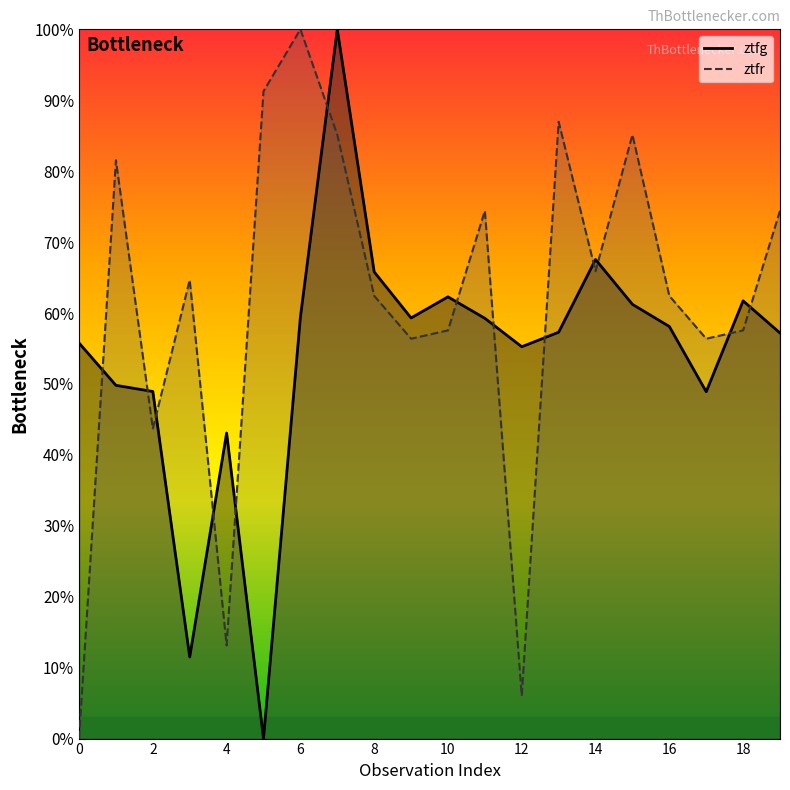

At which category is the sum across all series the highest?

7